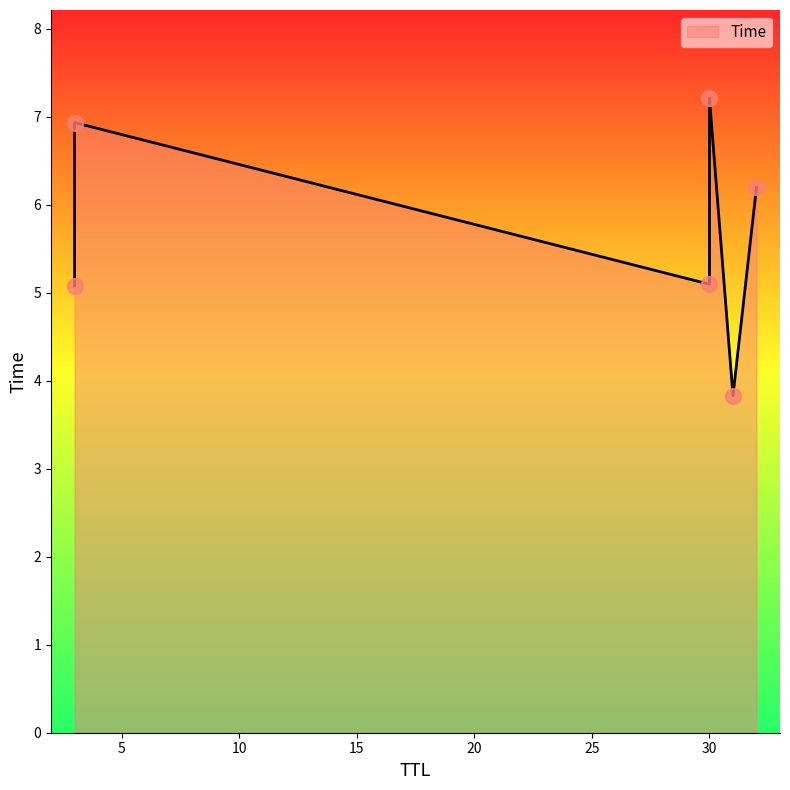

What is the ratio of the value at 3 to the value at 30?

0.7